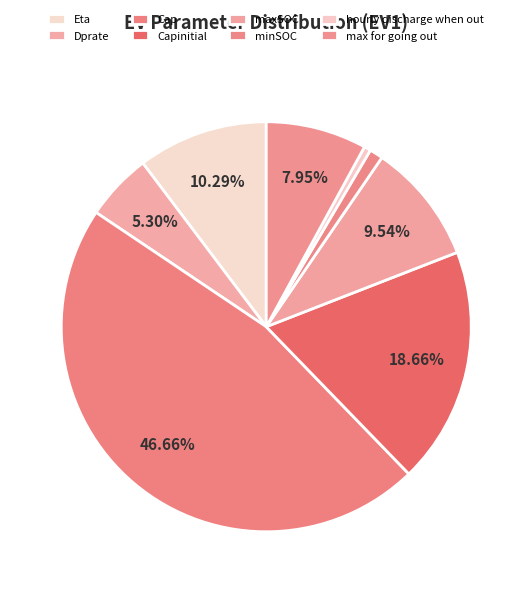

Is it true that Dprate is 5% of the pie?

True